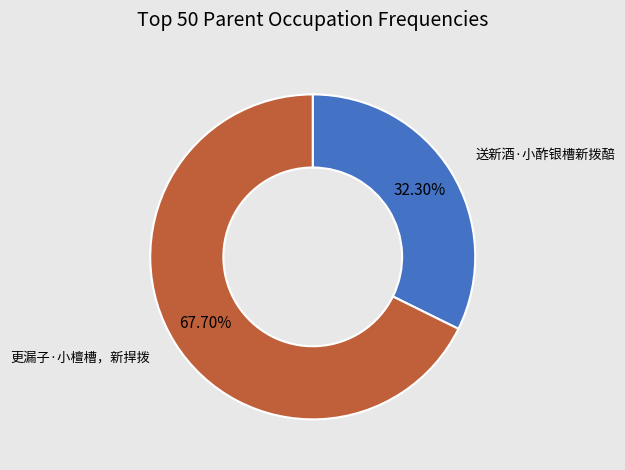

To the nearest percent, what is the difference between the largest and smallest slice percentages?

35%